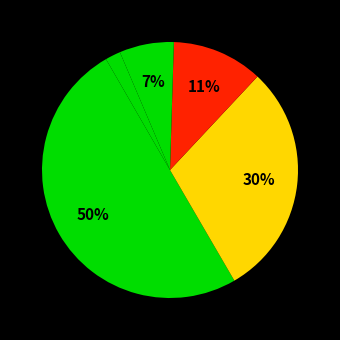

How many slices are in this pie chart?

5